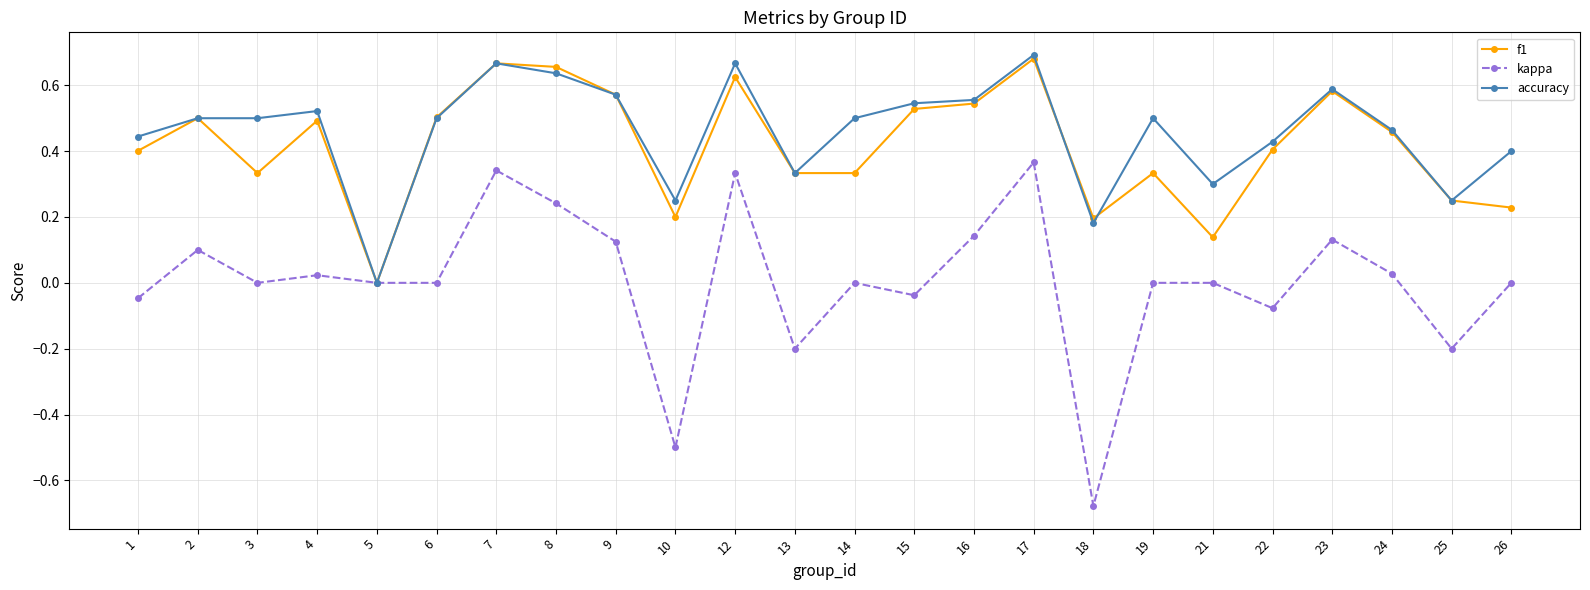

Is the value of accuracy at 22 greater than the value of kappa at 21?

Yes